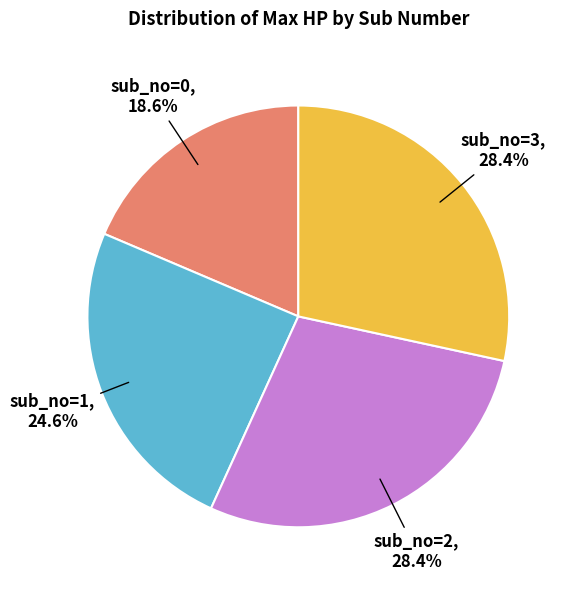

Does any single category account for the majority?

No